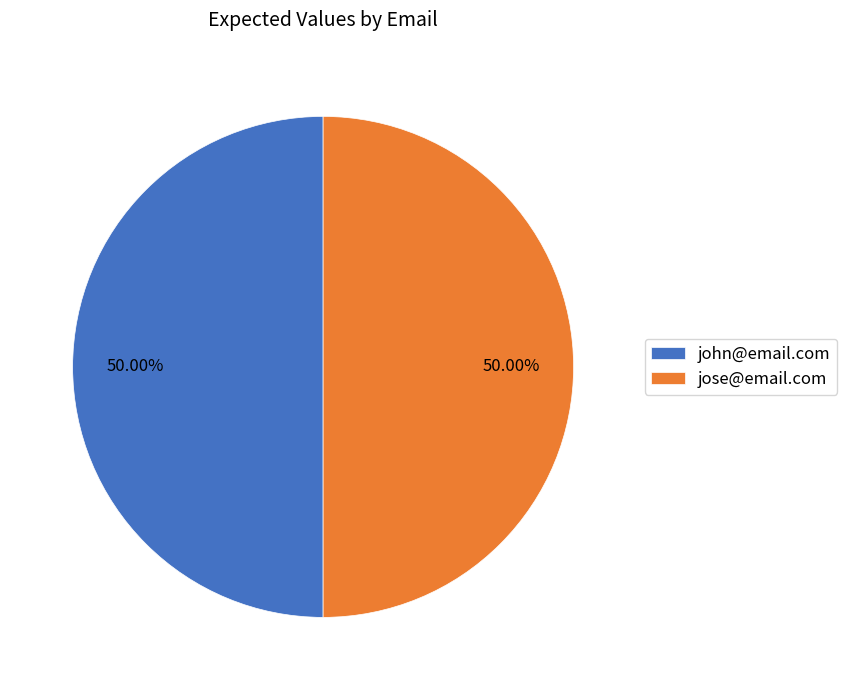

Do jose@email.com and john@email.com together represent more than half of the pie?

Yes